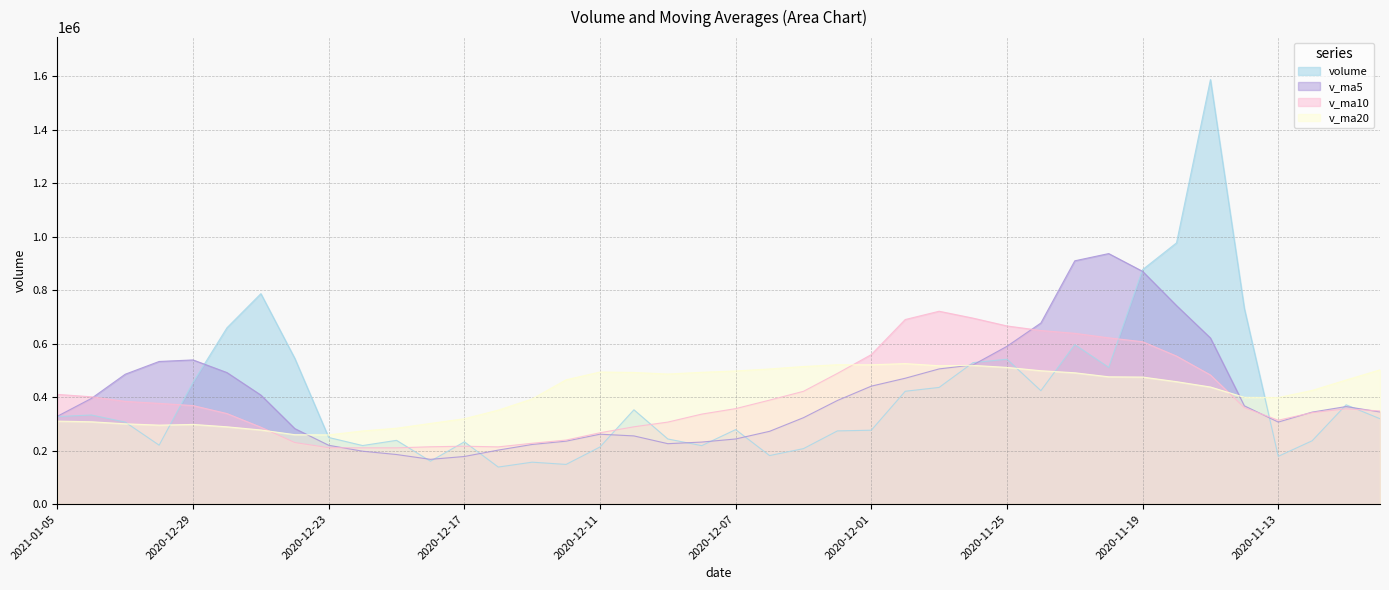

Is it true that v_ma5 equals 225961.5 at 2020-12-09?

True